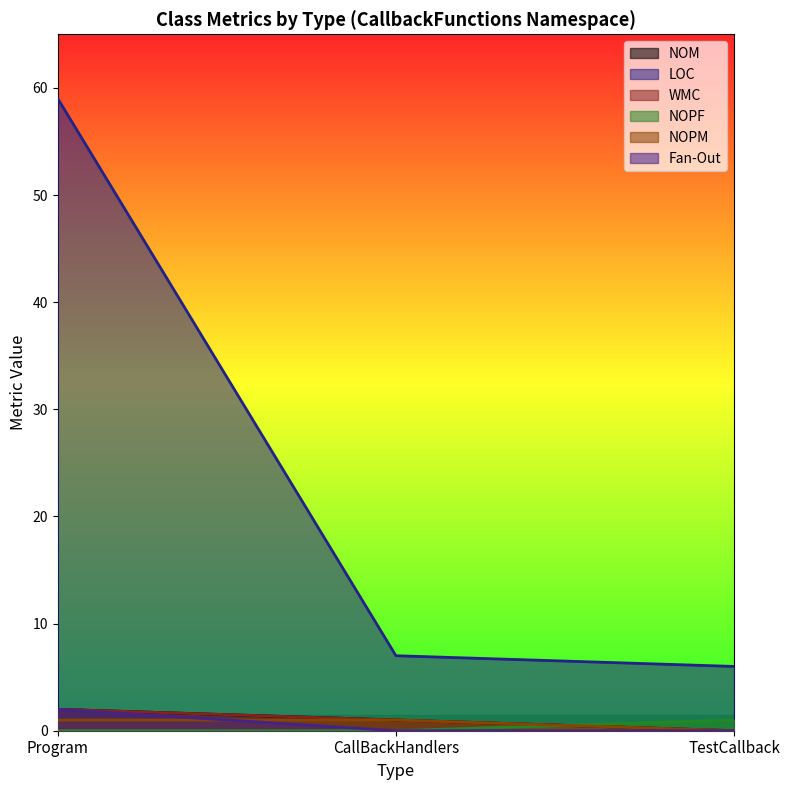

What are all the series names shown in the legend?

NOM, LOC, WMC, NOPF, NOPM, Fan-Out